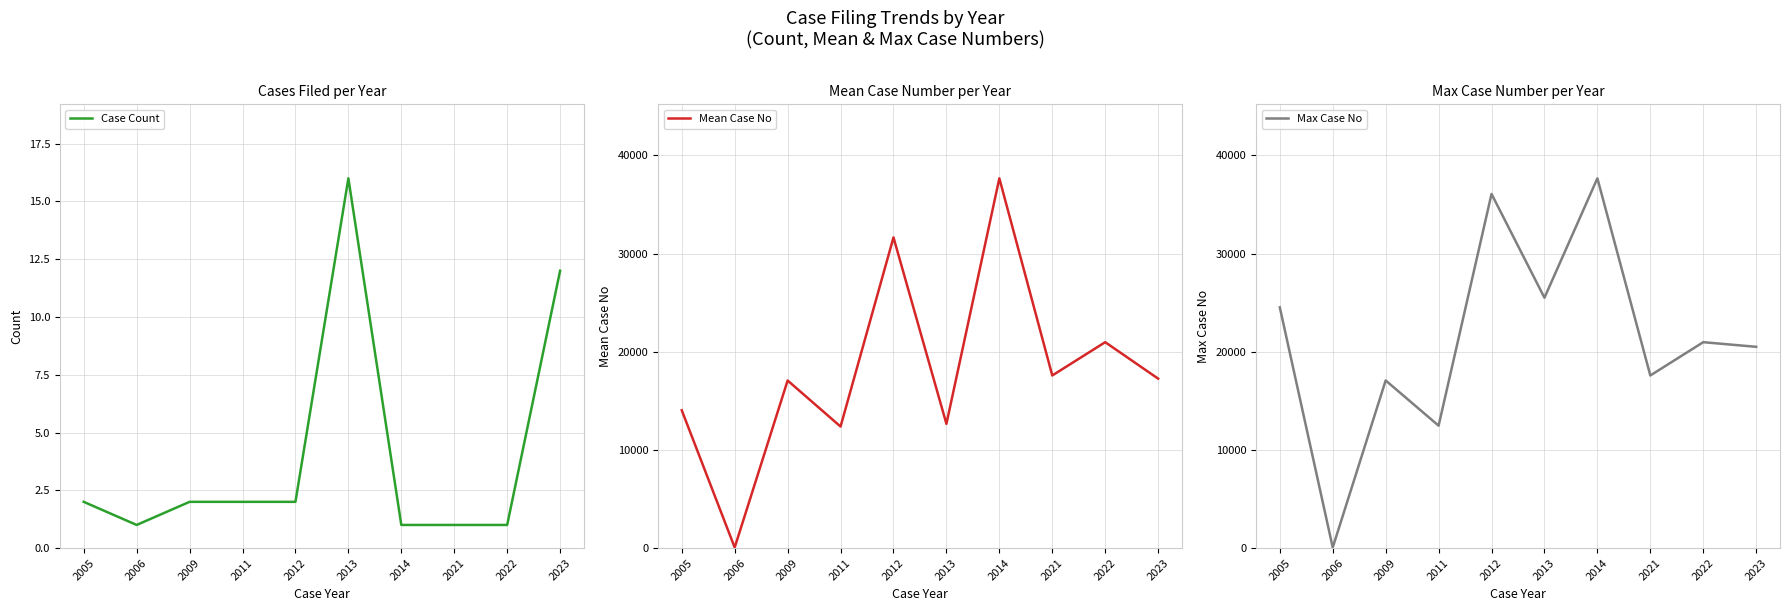

Which series has the widest spread of values?

Mean Case No